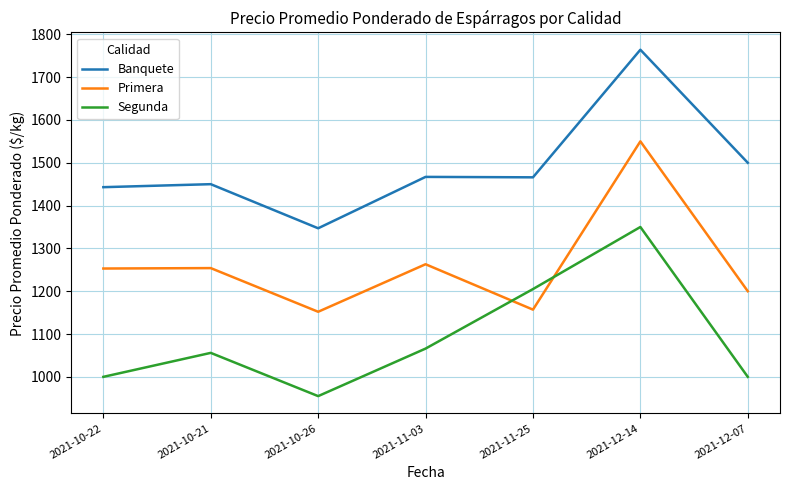

How many distinct data groups are displayed?

3